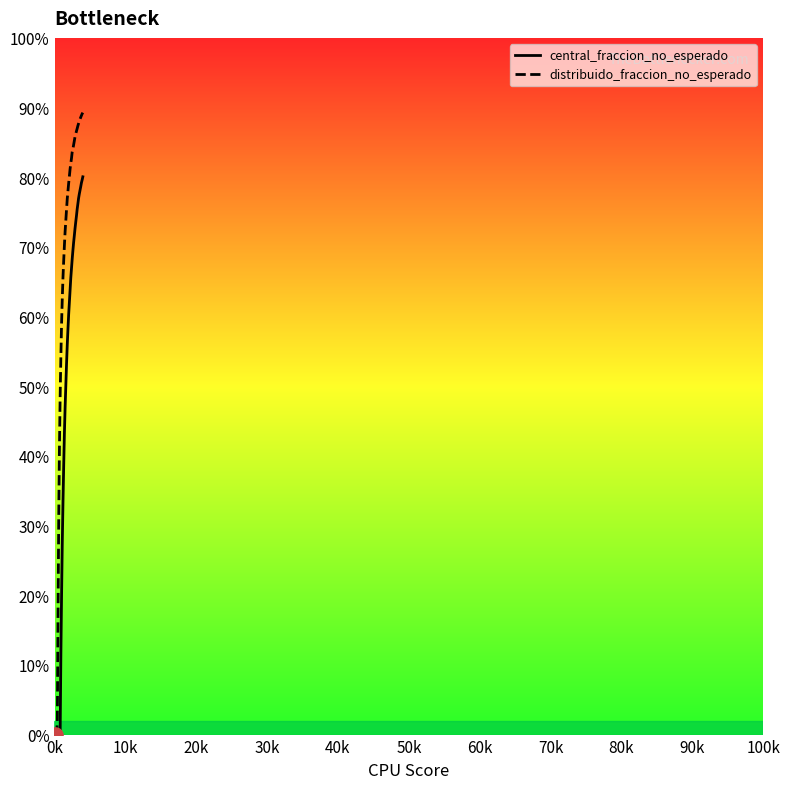

Which series has the widest spread of Y values?

distribuido_fraccion_no_esperado